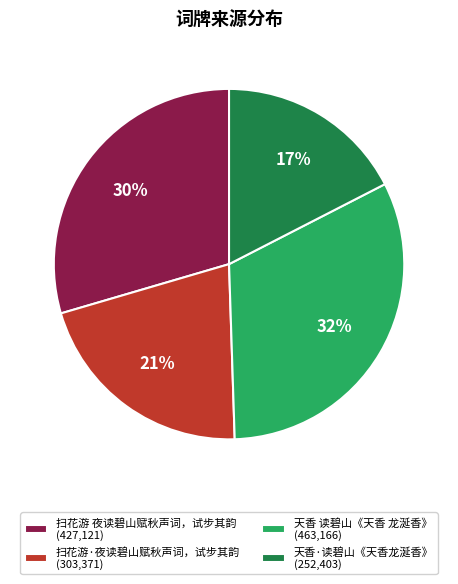

To the nearest percent, what is the average slice percentage?

25%